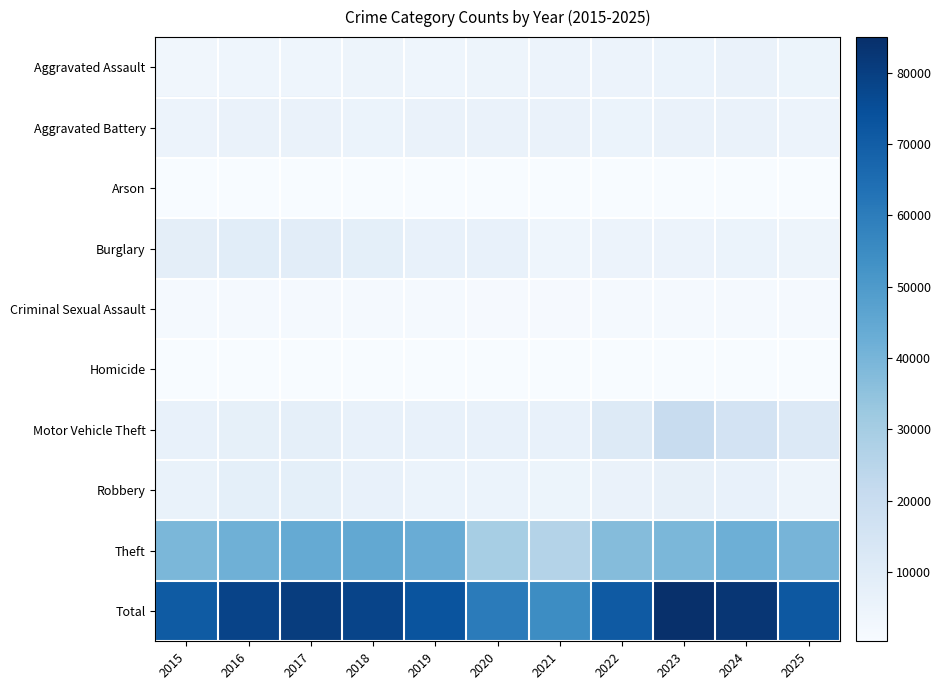

What is the minimum value shown in the chart?

253